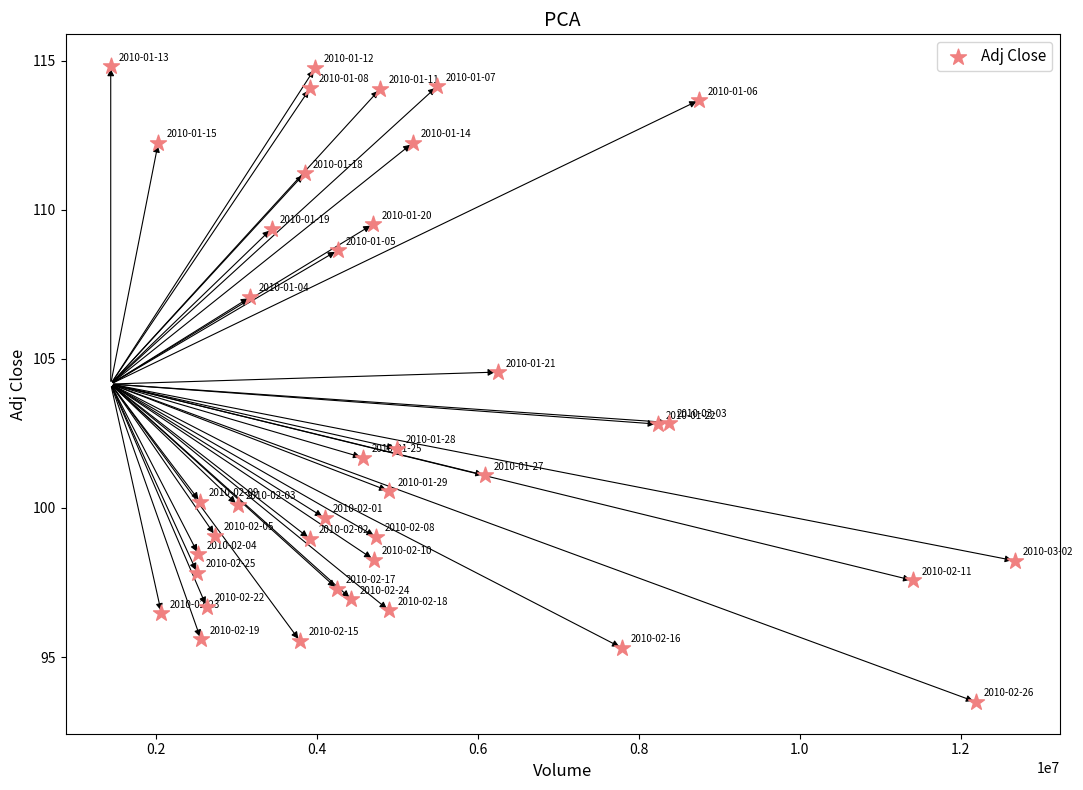

What Y value in the scatter plot is closest to 104?

104.6